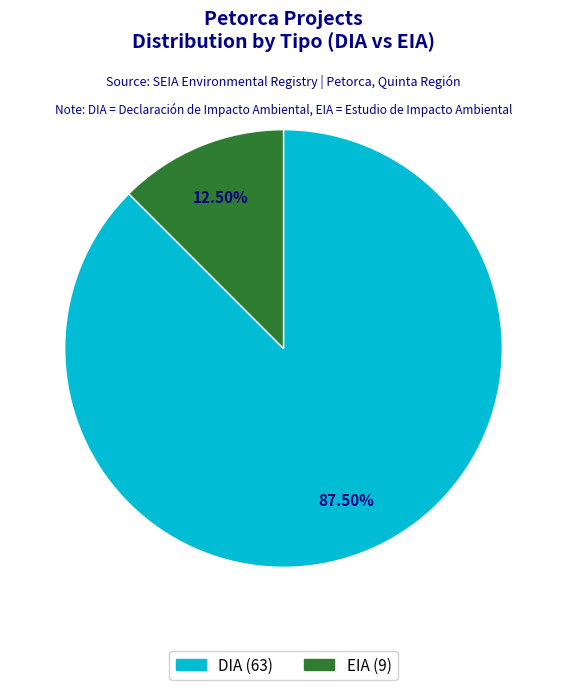

Which has a higher value, EIA or DIA?

DIA